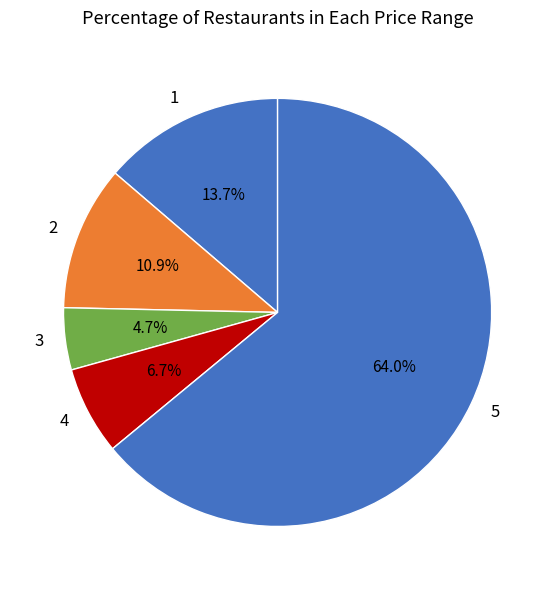

Rank the categories by value from highest to lowest.

5, 1, 2, 4, 3